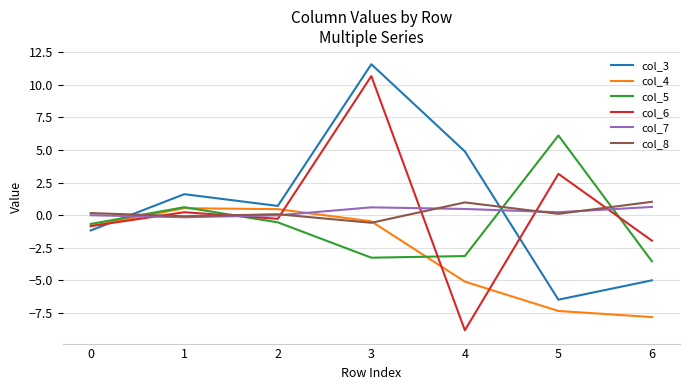

After their last crossing, which series has the higher values: col_8 or col_4?

col_8